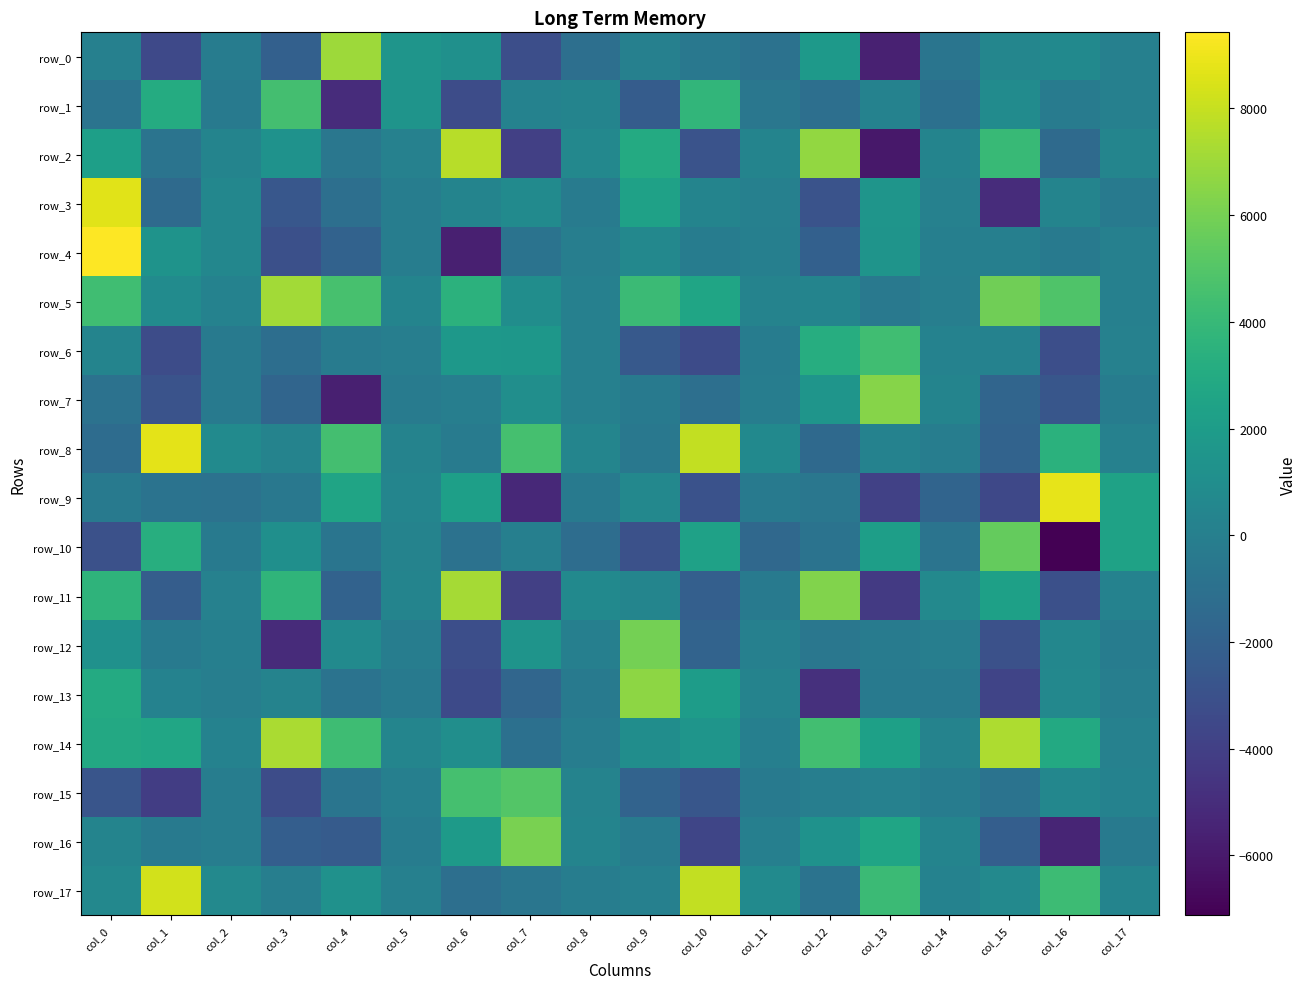

The value of row_11 at col_15 is 1083.5. True or false?

False